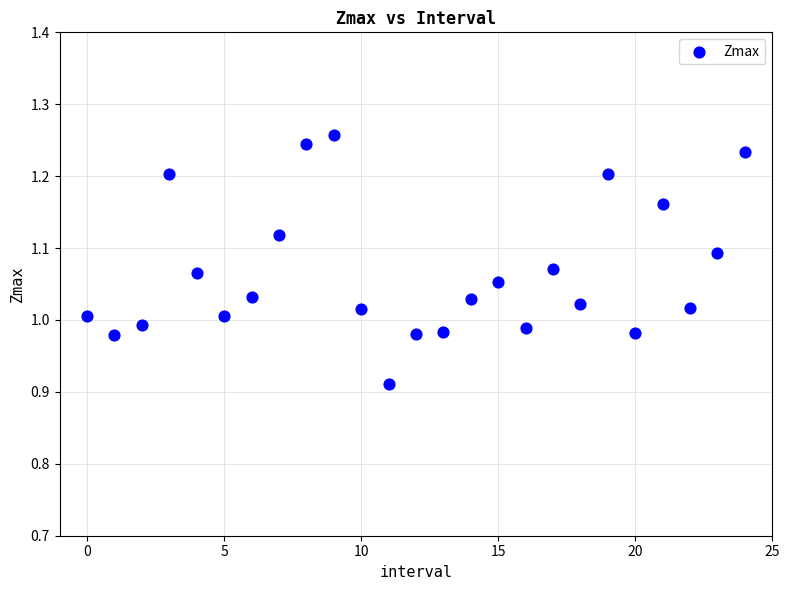

What is the range of Y values (max minus min)?

0.3